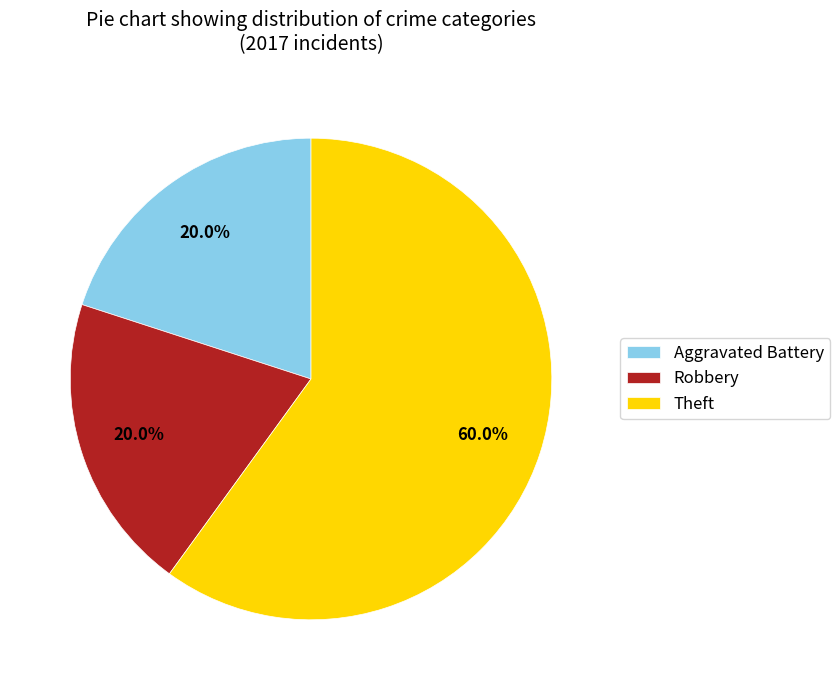

What is the ratio of the value at Aggravated Battery to the value at Robbery?

1.0